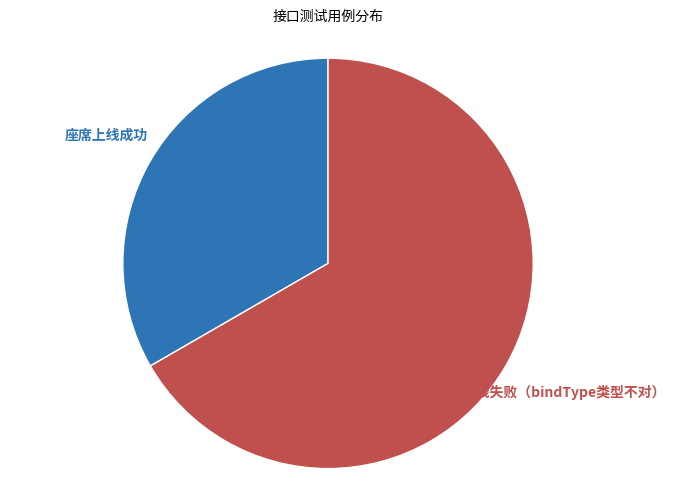

To the nearest percent, what is the average slice percentage?

50%